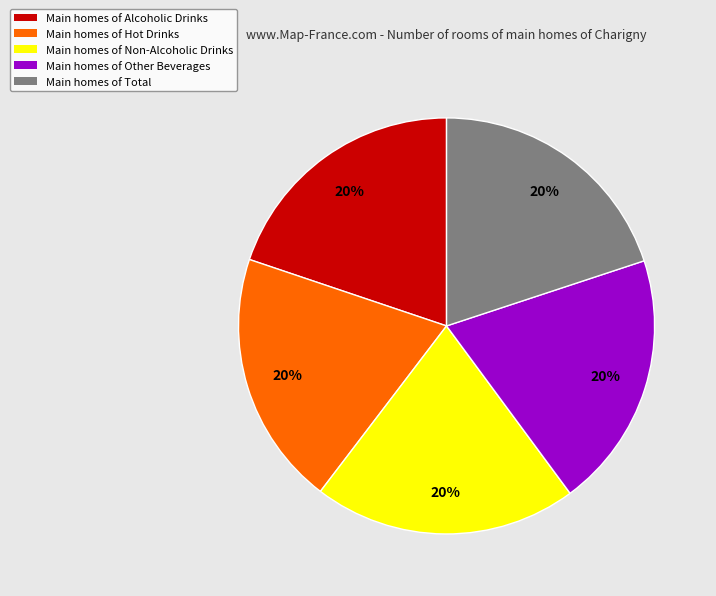

Is there any slice that represents more than half of the pie?

No